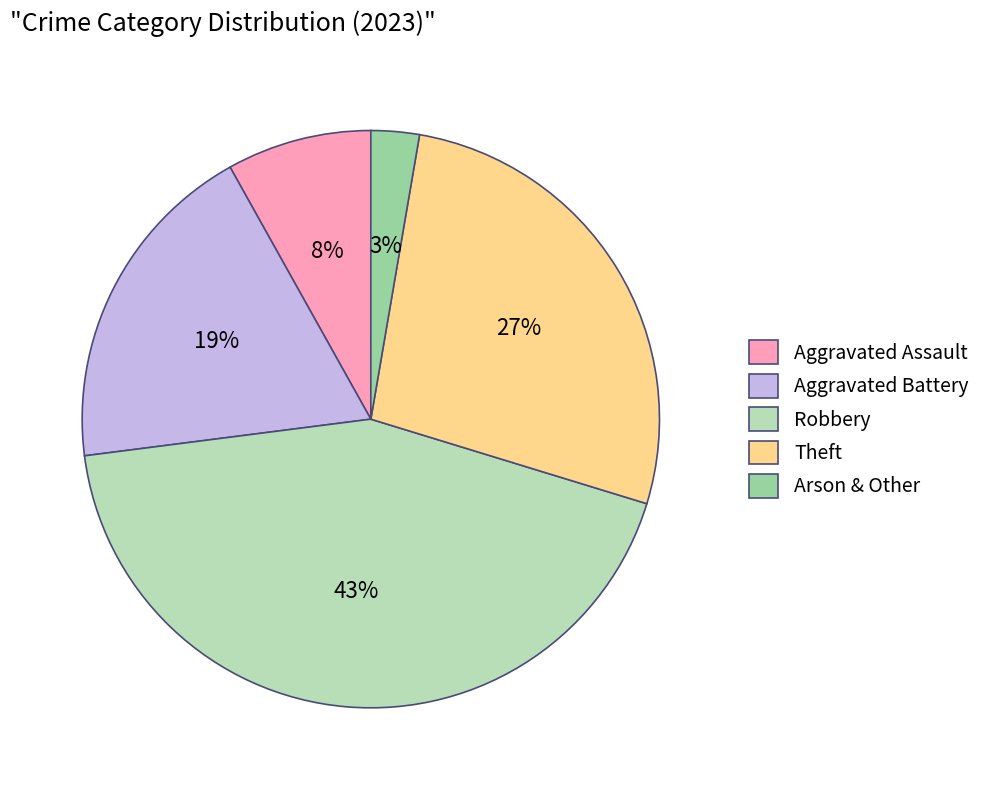

How many slices are in this pie chart?

5